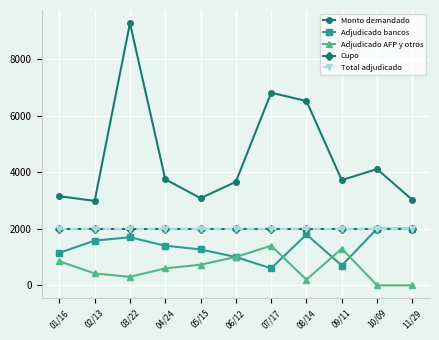

Reading left to right, what are all the values shown in this chart?

Monto demandado: 3150	2985	9270	3750	3080	3660	6810	6515	3720	4110	3020
Adjudicado bancos: 1150	1580	1700	1400	1270	1000	600	1800	700	2000	2000
Adjudicado AFP y otros: 850	420	300	600	730	1000	1400	200	1300	0	0
Cupo: 2000	2000	2000	2000	2000	2000	2000	2000	2000	2000	2000
Total adjudicado: 2000	2000	2000	2000	2000	2000	2000	2000	2000	2000	2000